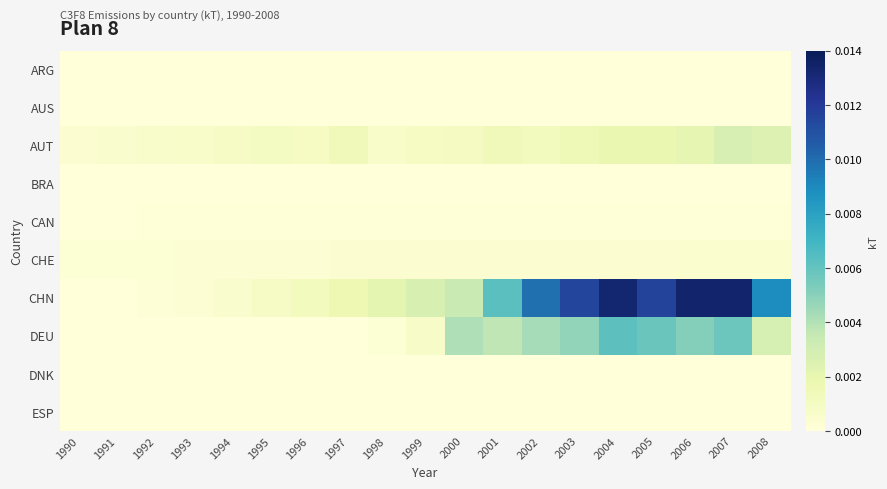

How many data points does each series have?

19